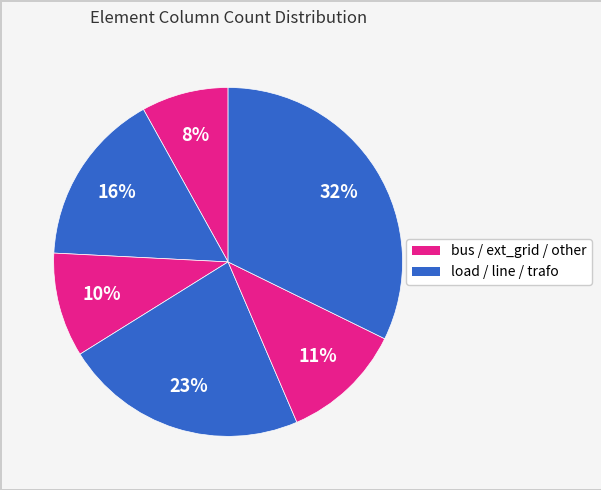

How many segments does this pie chart have?

6